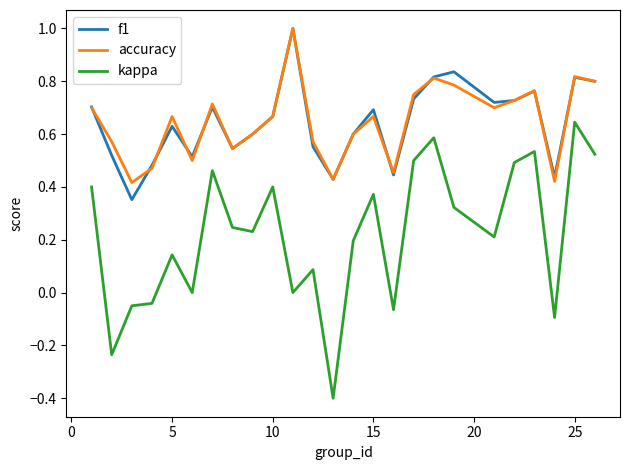

What is the smallest value displayed?

-0.4